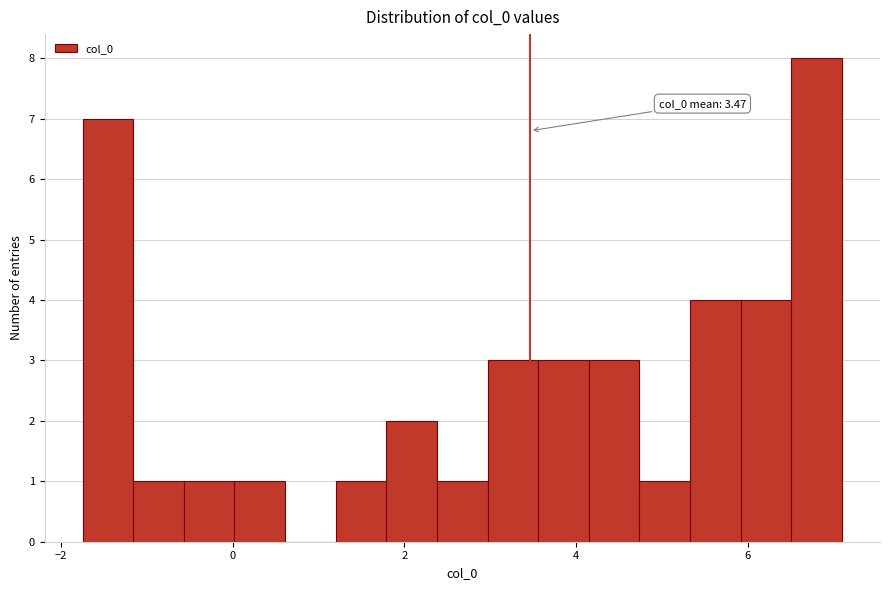

Around what value on the x-axis is the tallest bar? Give the approximate position of its centre, as read against the axis.

6.8